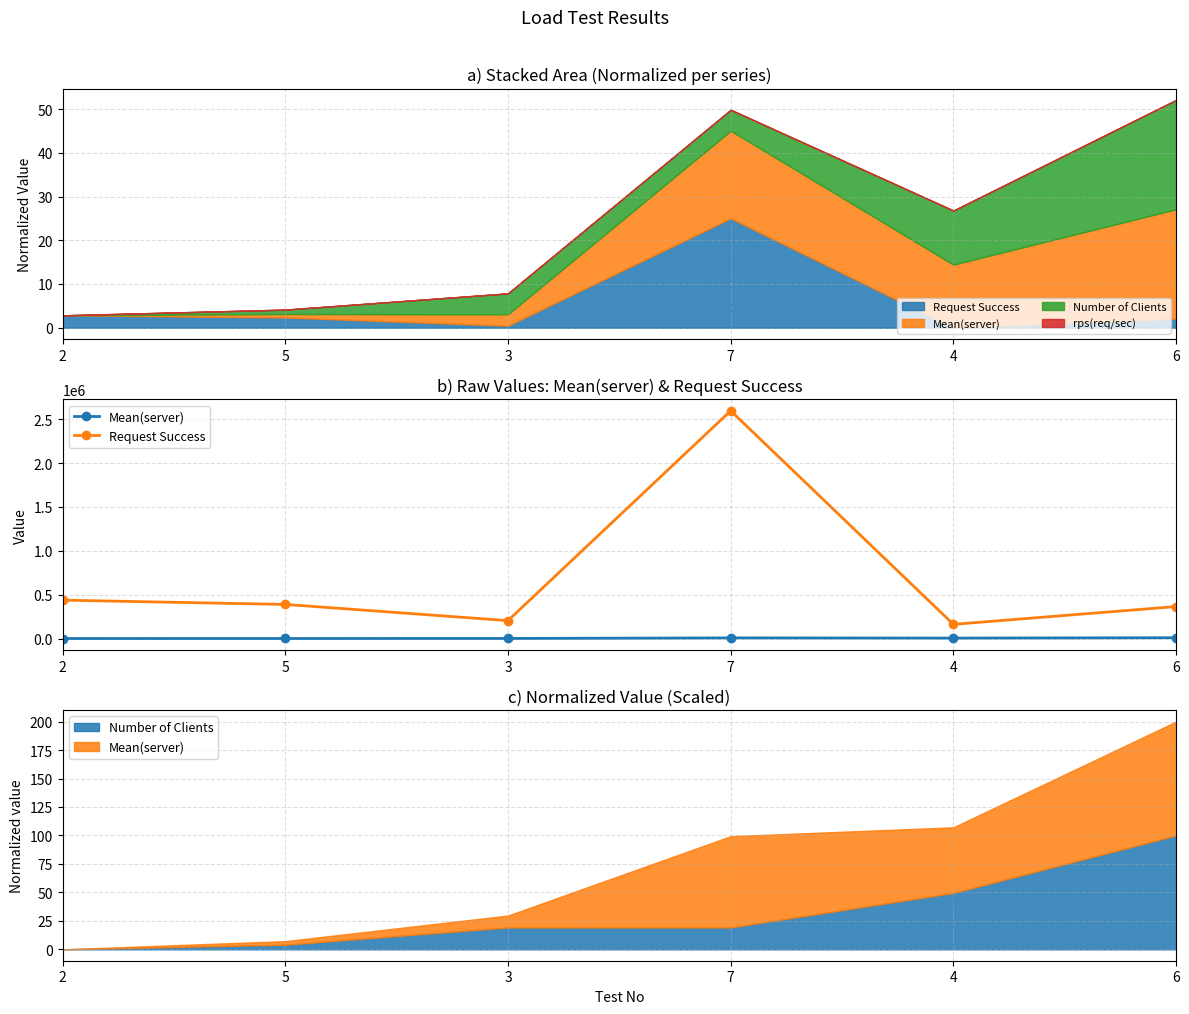

Which series changed the most between 7 and 4?

Request Success